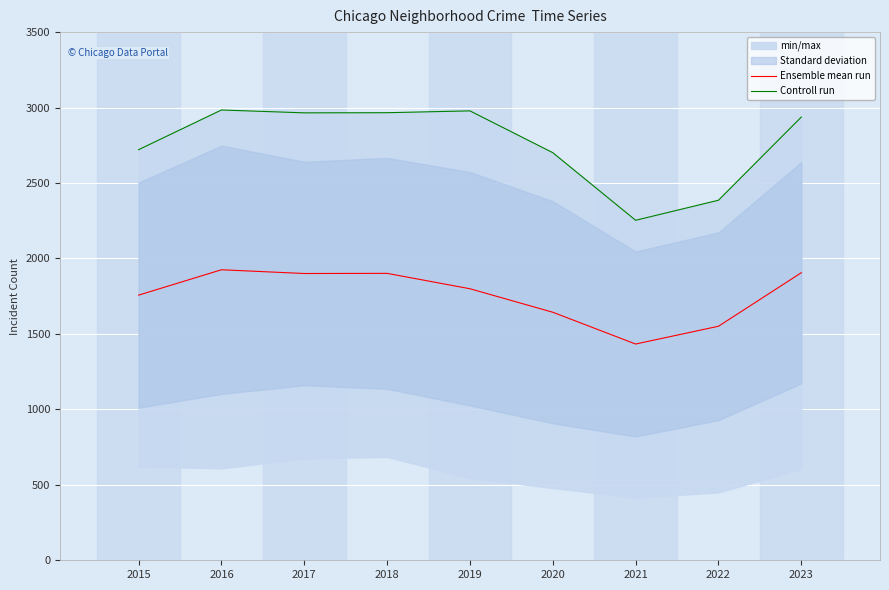

Which category has the highest value in the Controll run series?

2016